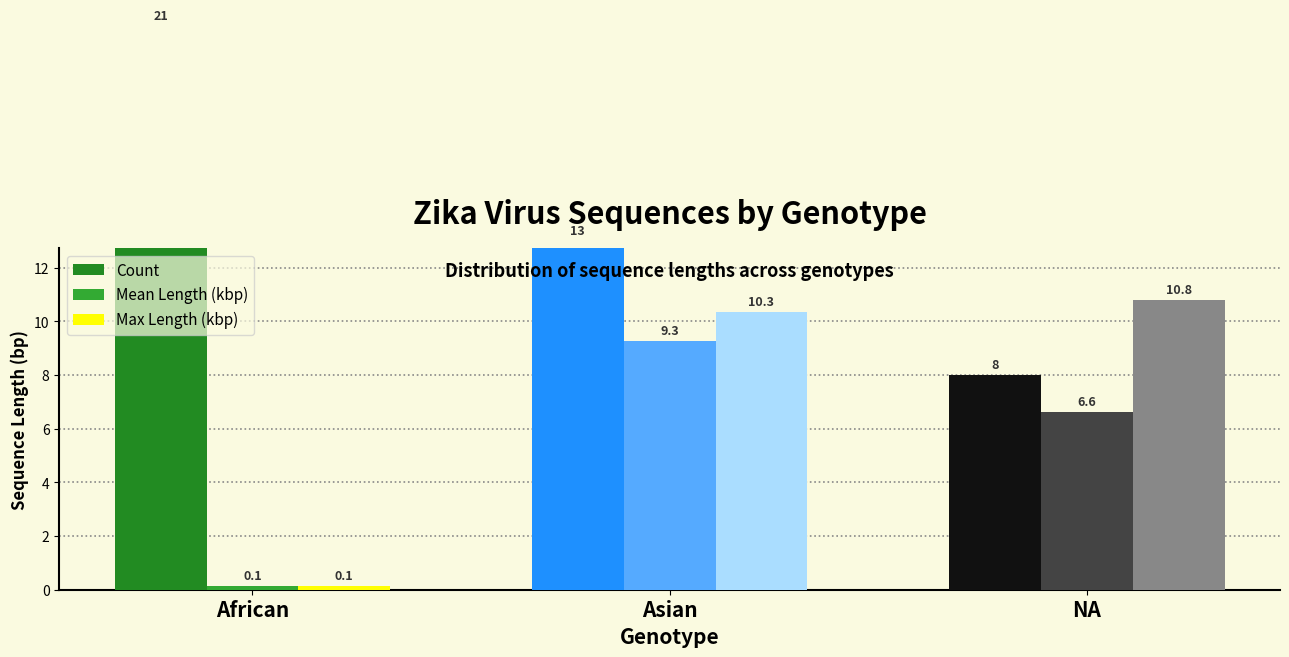

Which series has the largest total across all categories?

Count